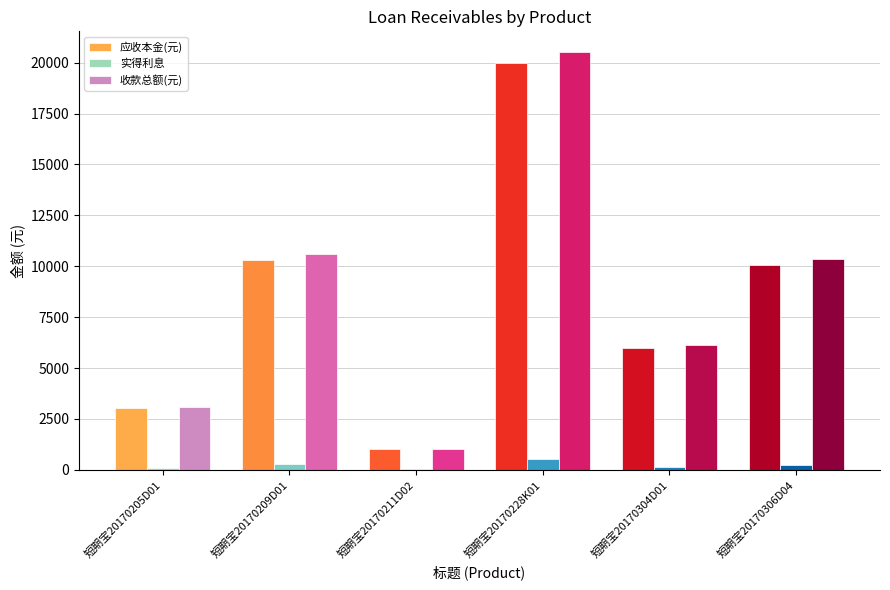

Does the chart contain stacked bars?

No